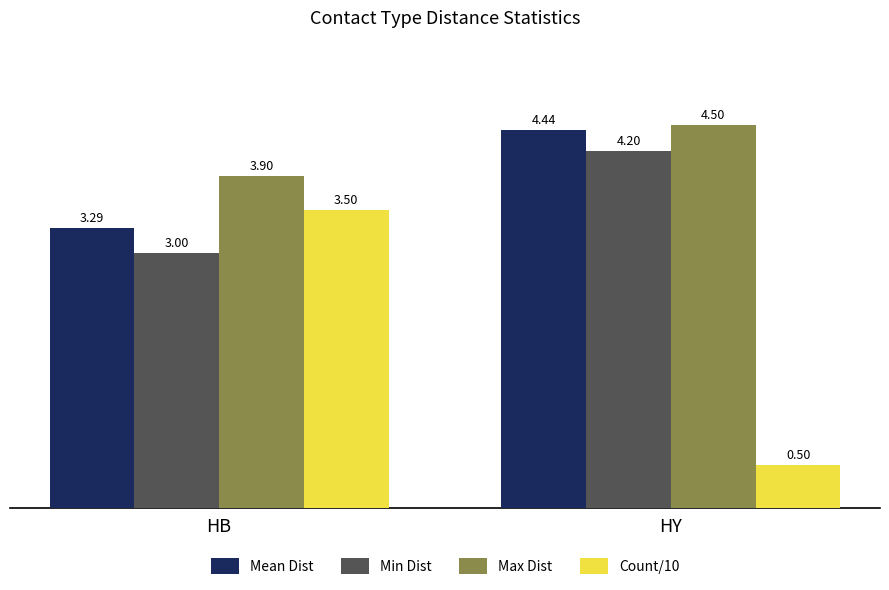

What is the sum of all Count/10 values?

4.0